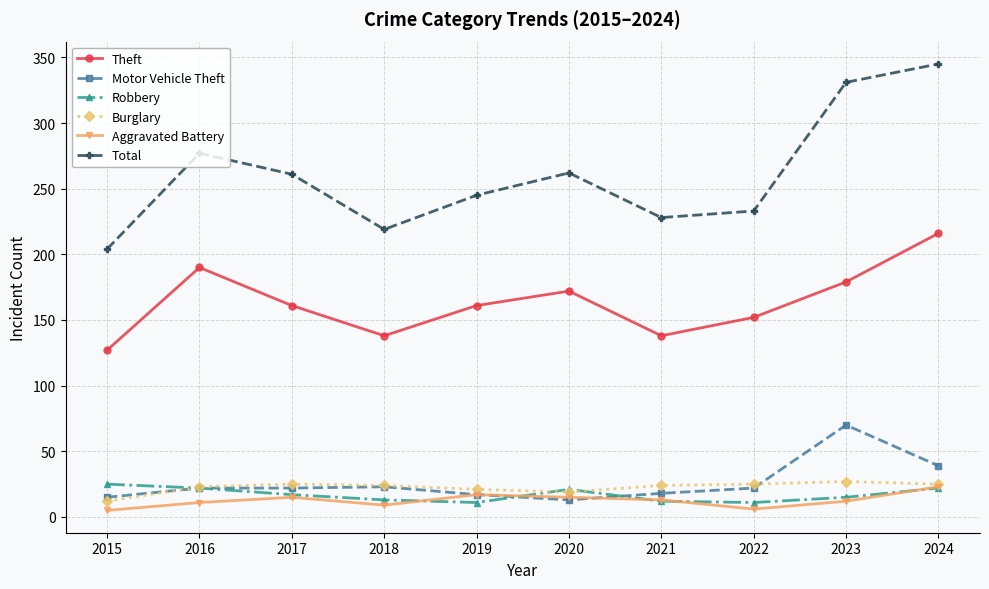

At which category does Total reach its first local peak?

2016